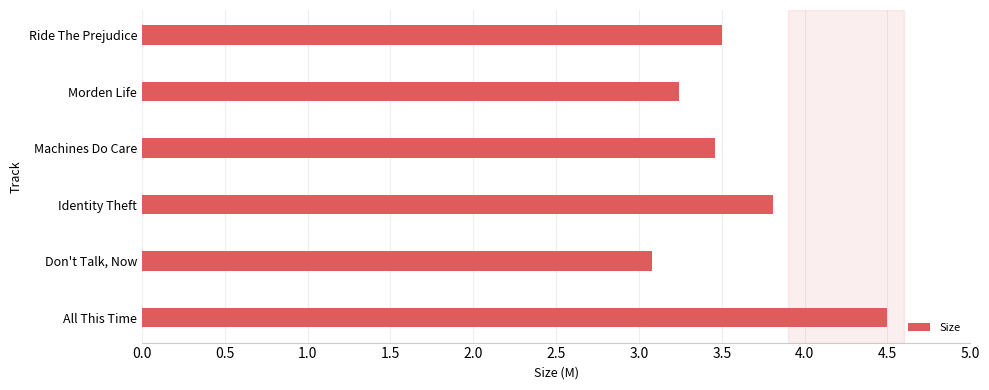

What is the average value?

3.6